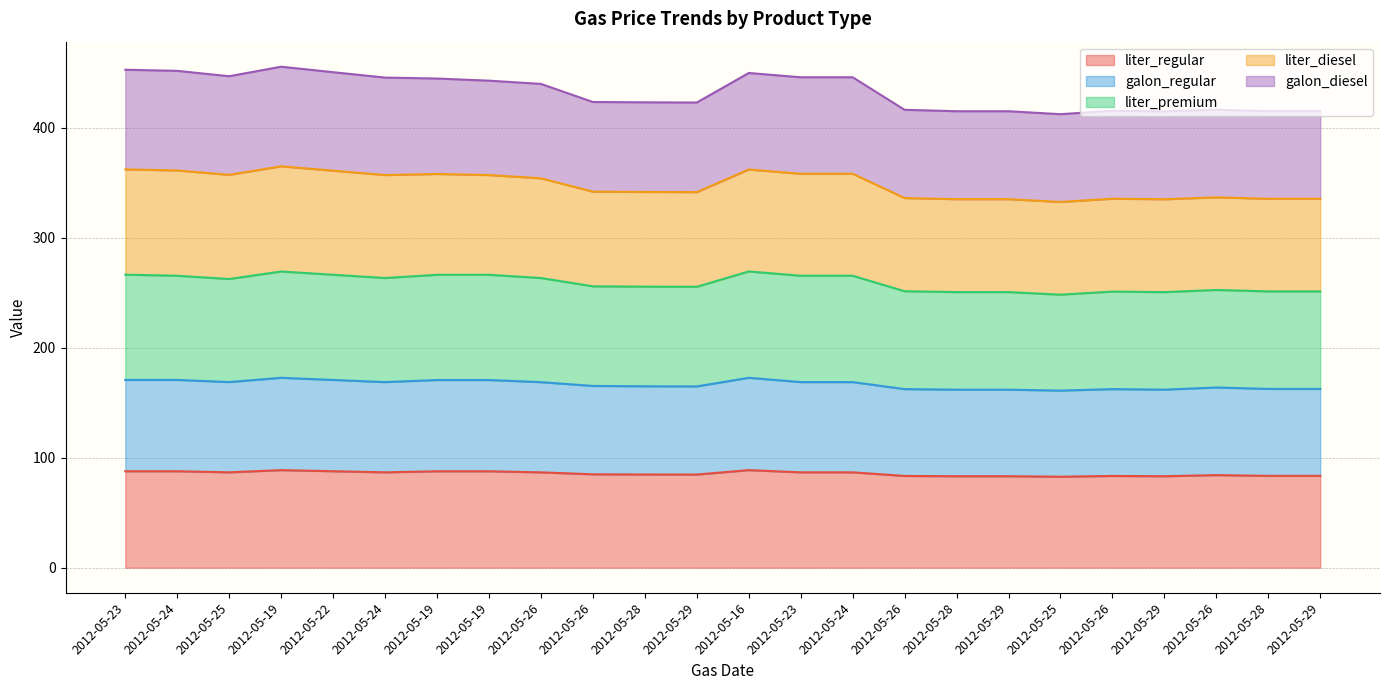

True or false: galon_regular has a value of 89.8 at 2012-05-28.

False